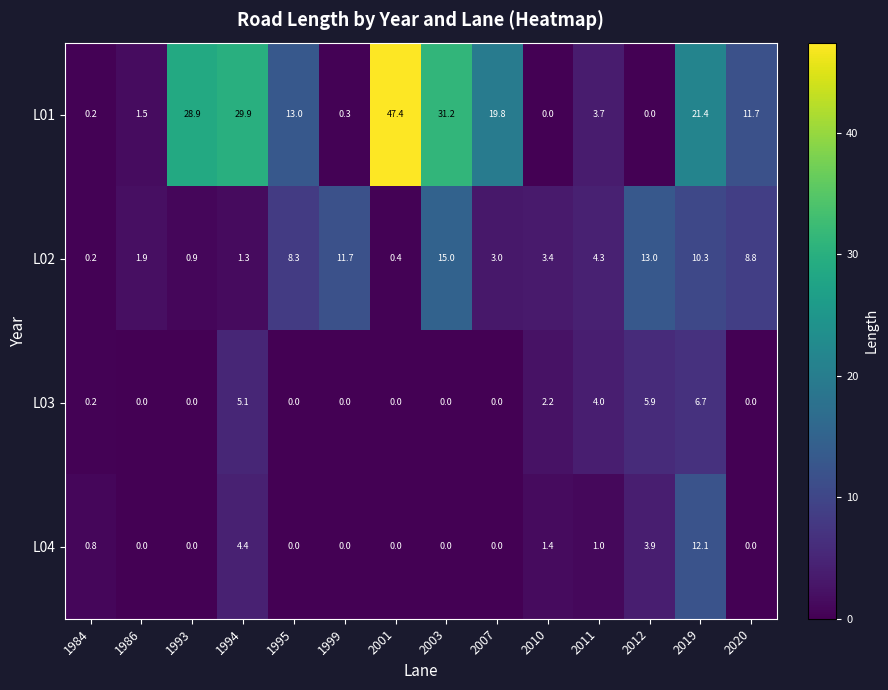

The value of L01 at 2011 is 3.7. True or false?

True